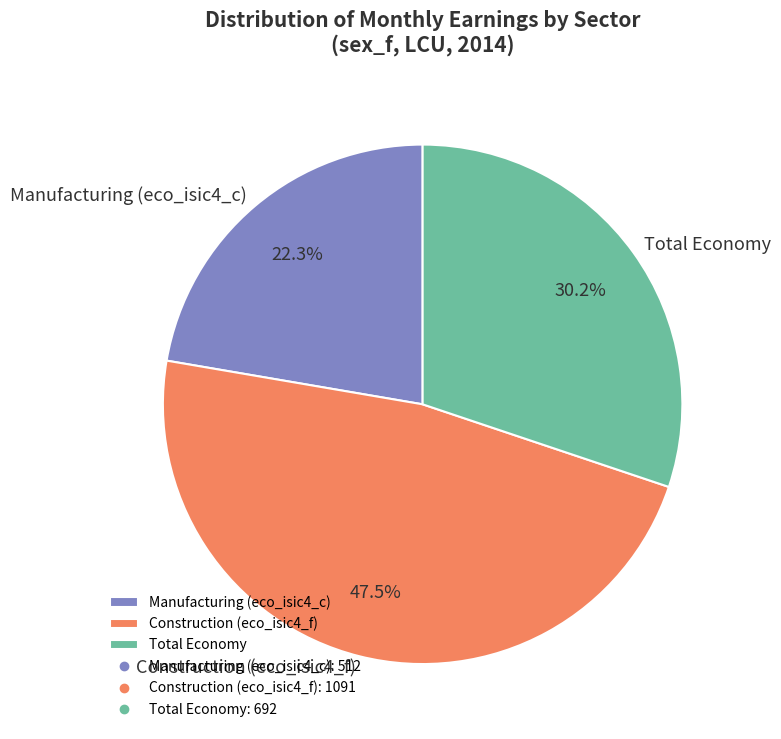

Does any single category account for the majority?

No